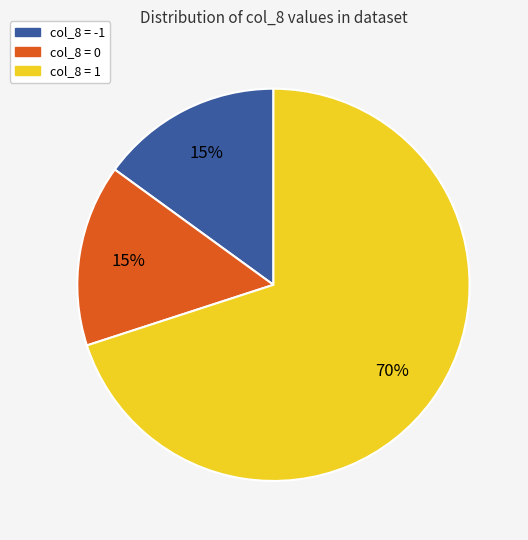

To the nearest percent, what is the average slice percentage?

33%